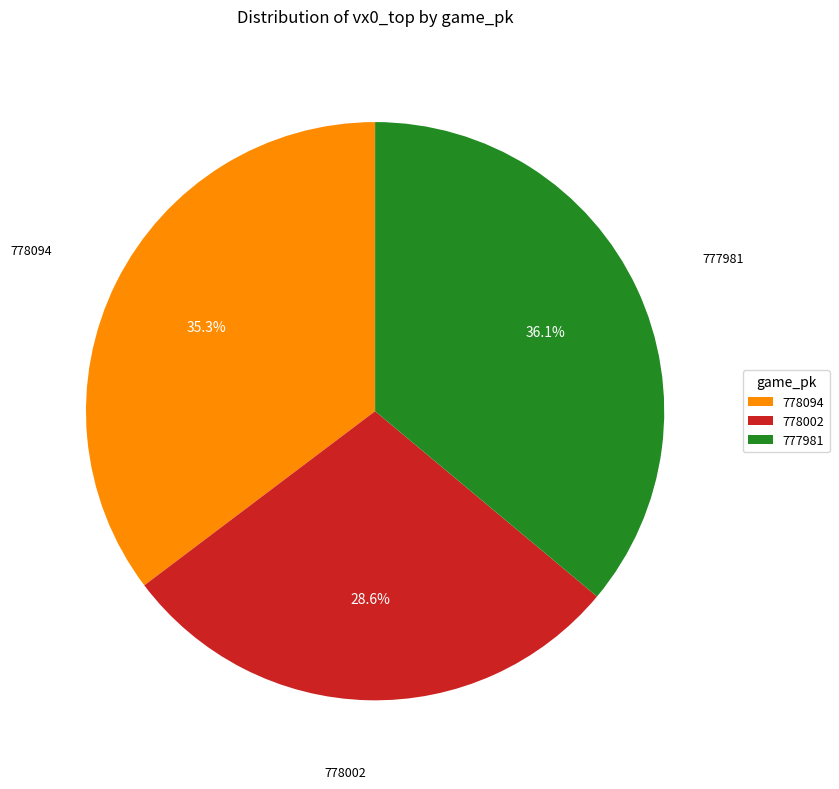

Is 777981 the majority of the pie?

No